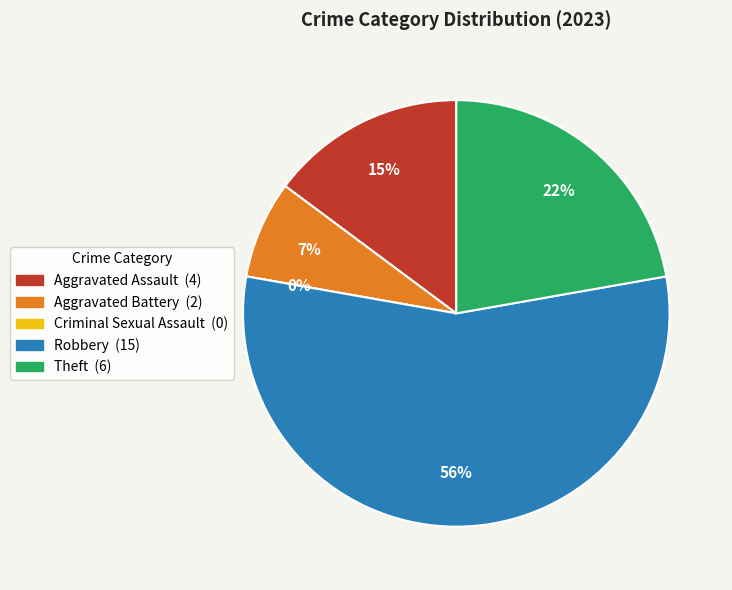

What is the majority slice?

Robbery